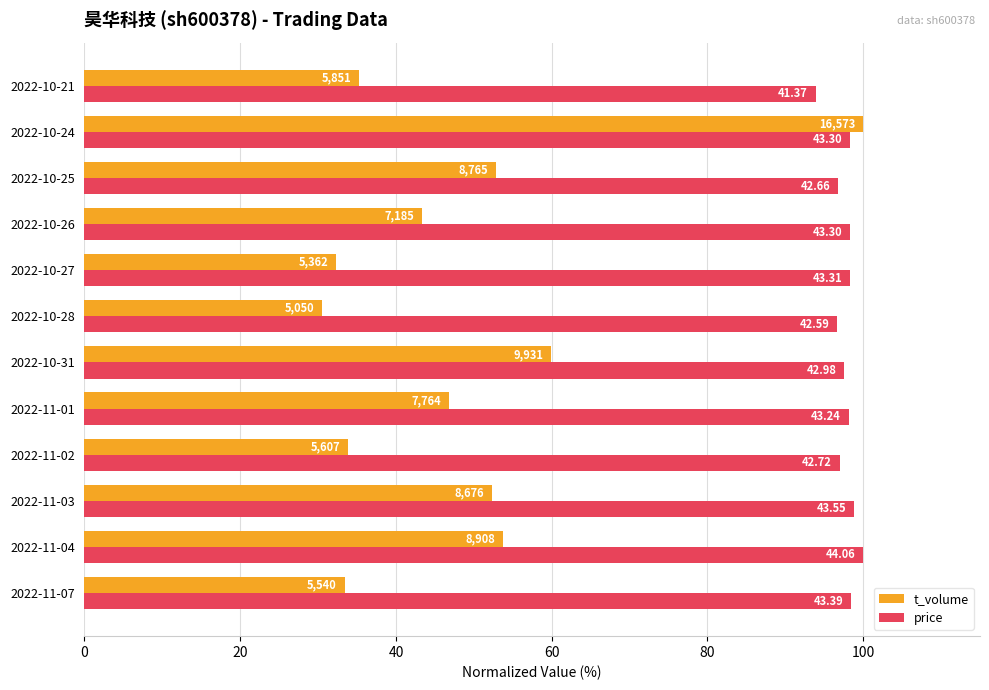

What is the greatest value displayed?

100.0